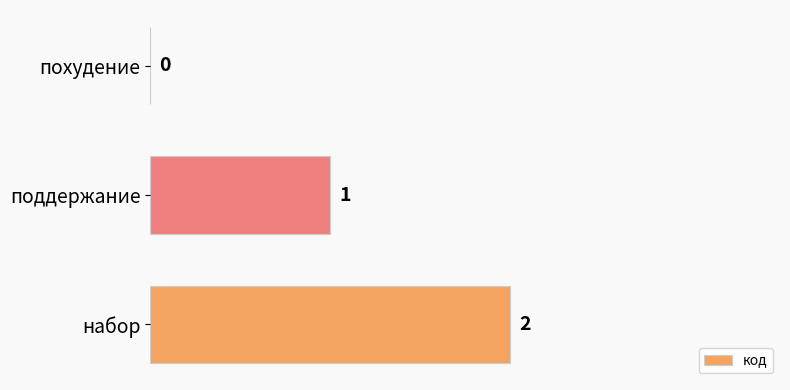

The value at поддержание is 1. True or false?

True